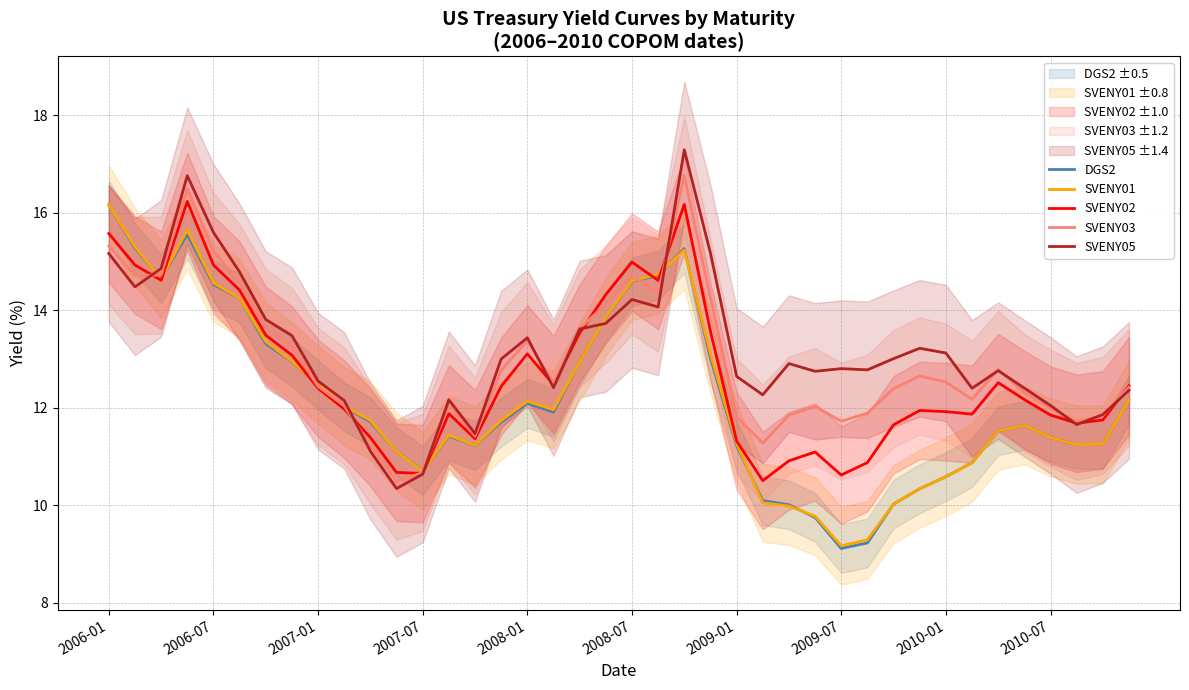

What is the minimum value for SVENY02?

10.5